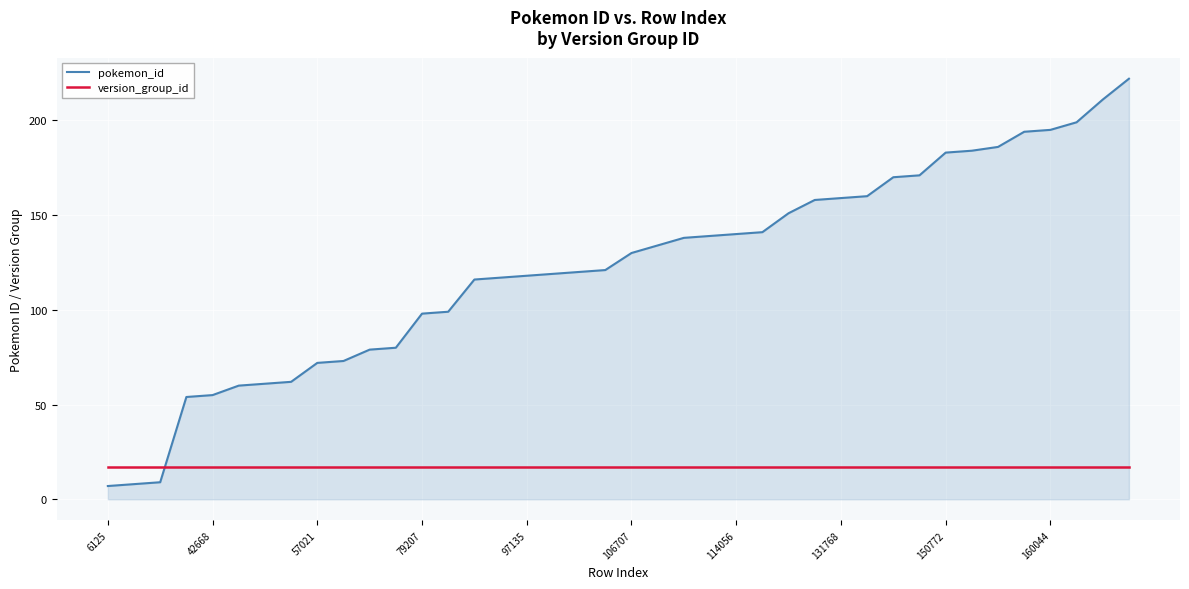

What are all the series names shown in the legend?

pokemon_id, version_group_id